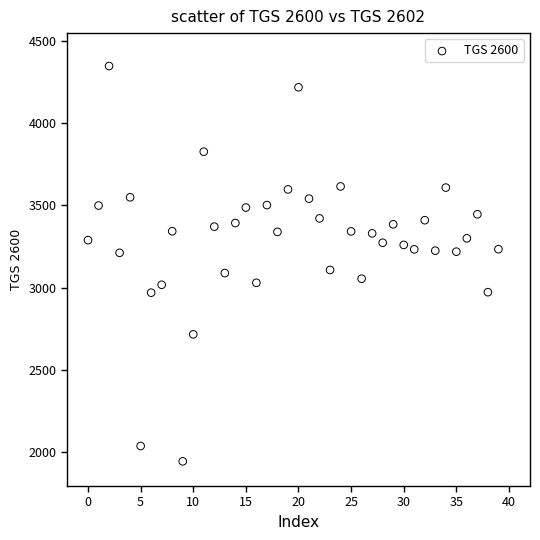

Count the number of points in this scatter plot.

40